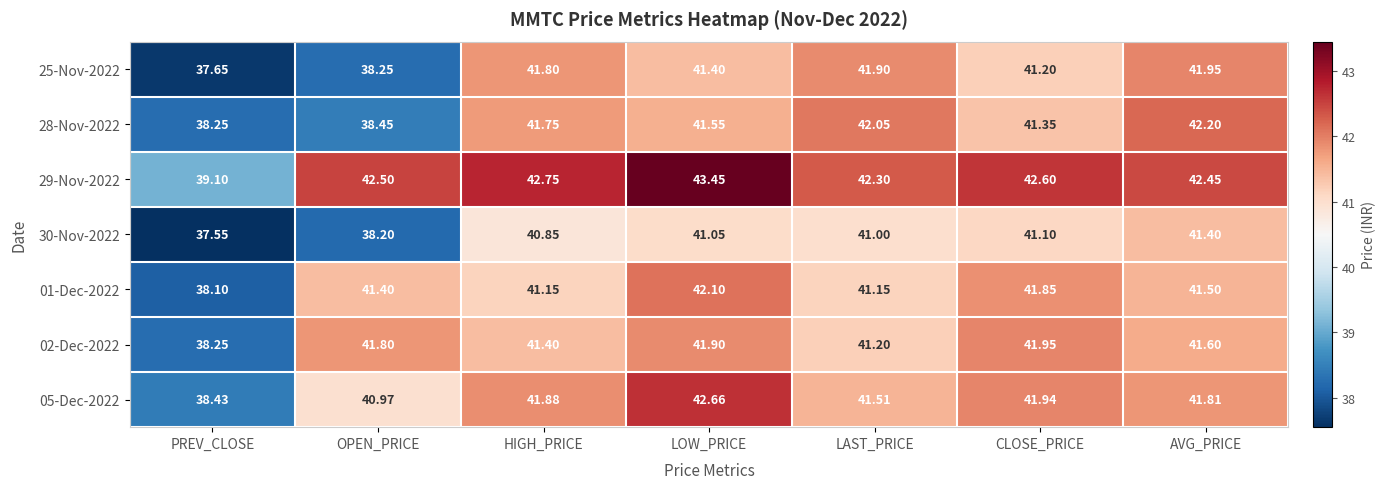

Which series changed the most between HIGH_PRICE and CLOSE_PRICE?

01-Dec-2022